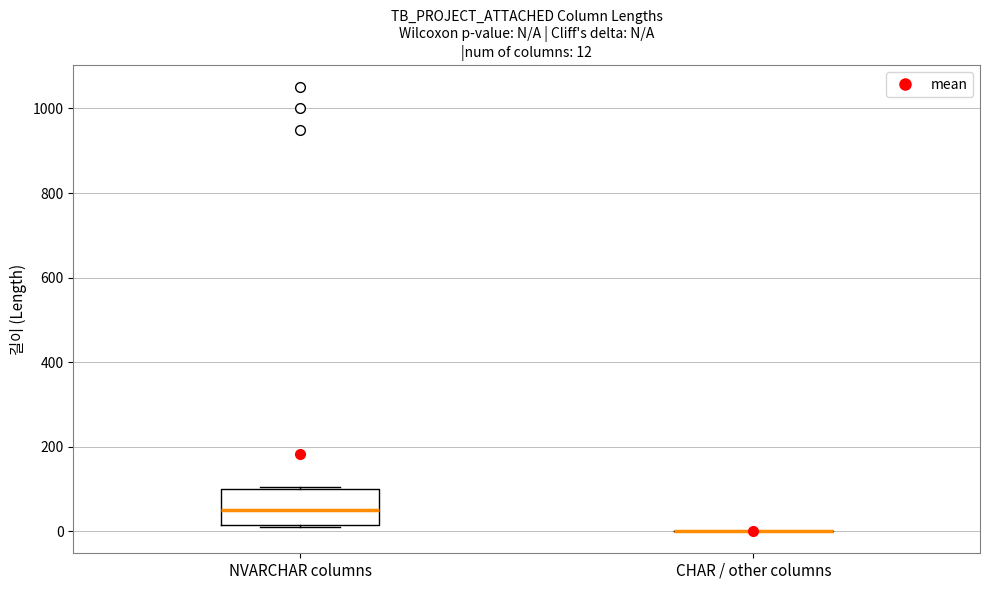

Which box is the tallest, from its lower edge to its upper edge?

NVARCHAR columns